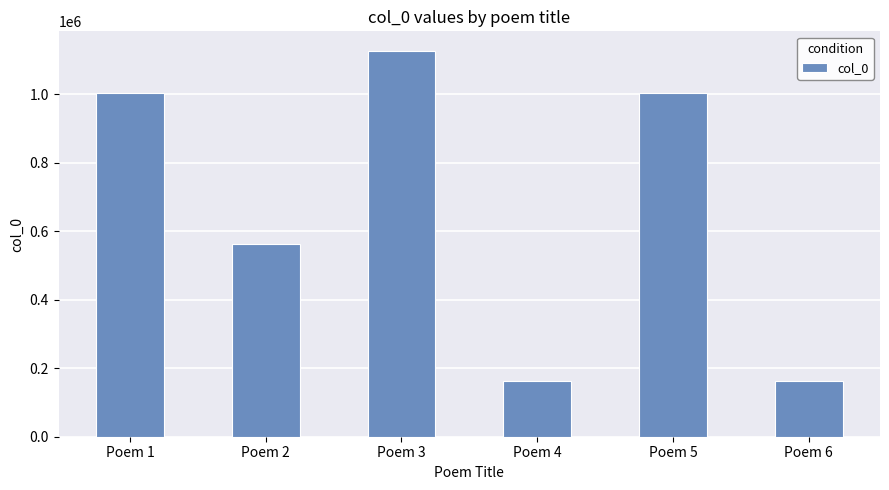

What is the ratio of the value at Poem 1 to the value at Poem 4?

6.1